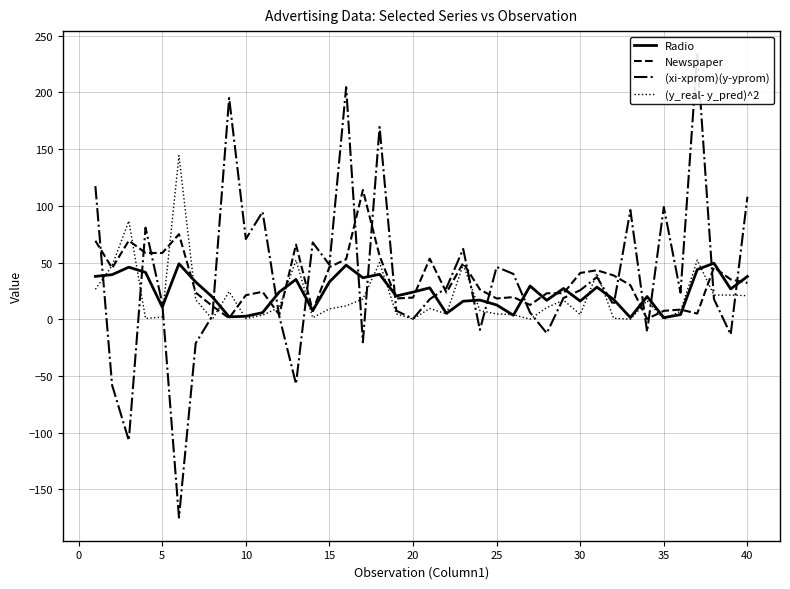

Is the value of Newspaper at 14 greater than the value of Radio at 16?

Yes